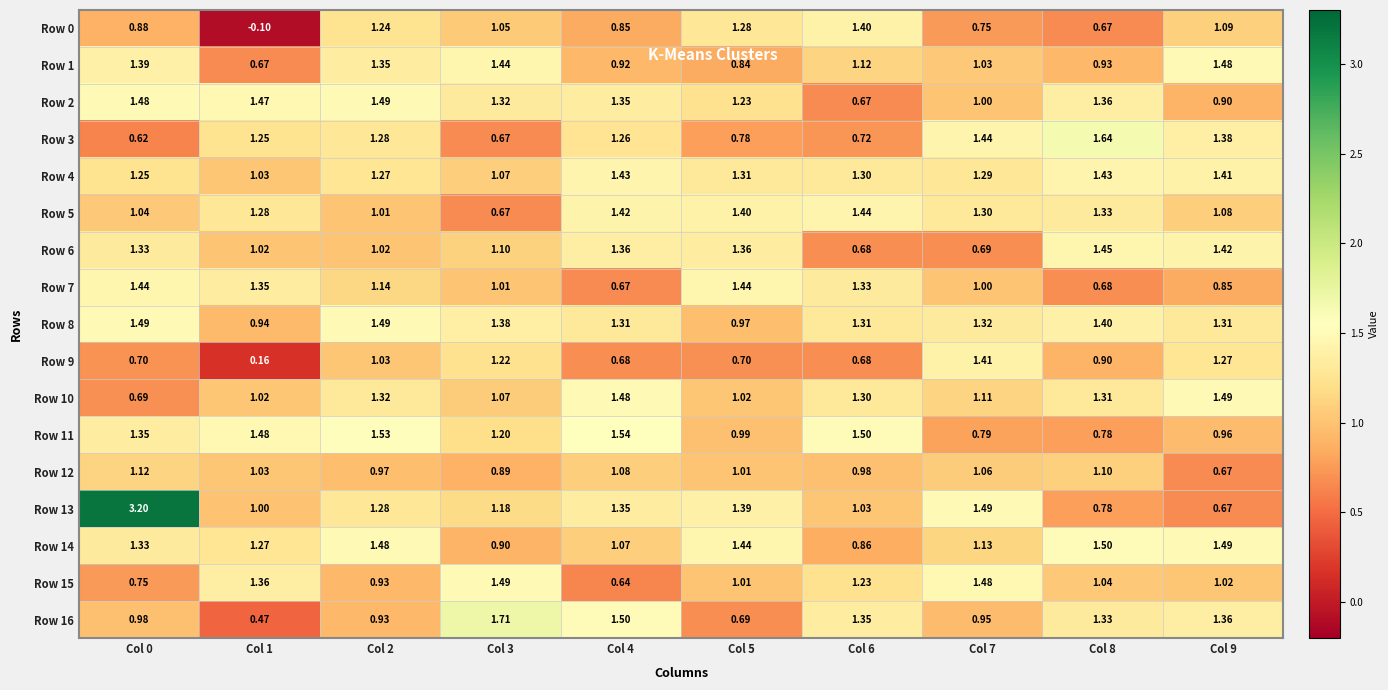

Count the number of data series in this chart.

17